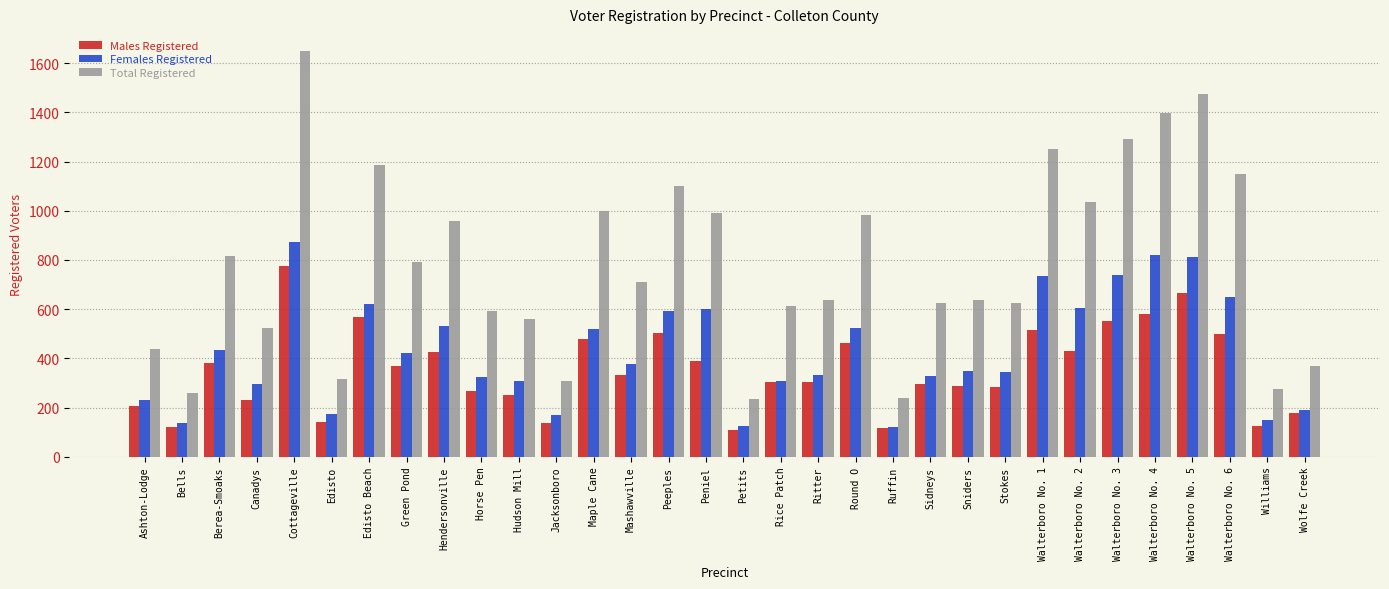

Which series has the largest range (max minus min)?

Total Registered